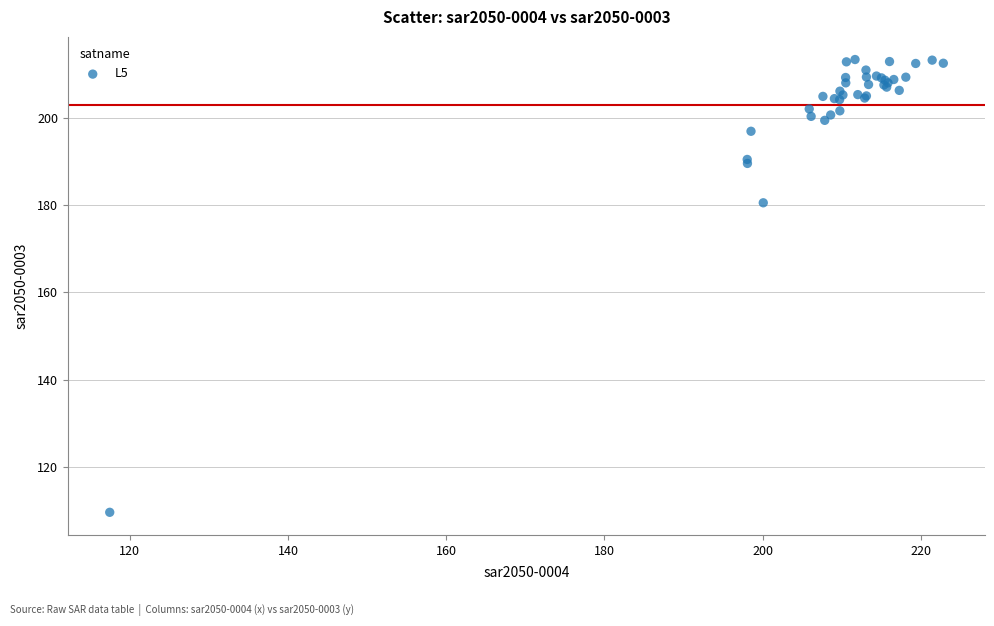

What Y value in the scatter plot is closest to 161?

180.5